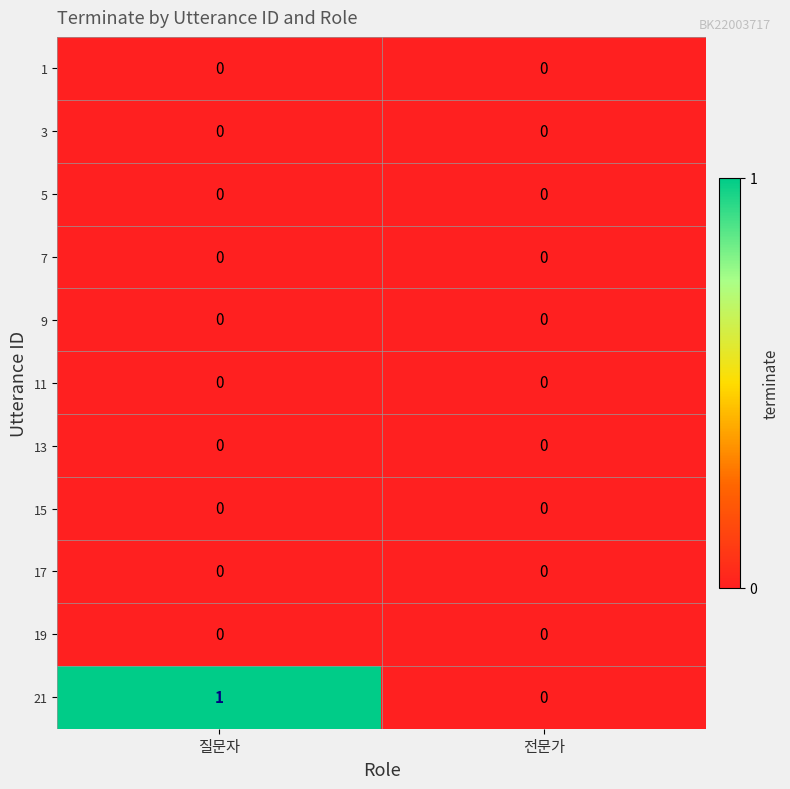

How many series are shown in this chart?

11